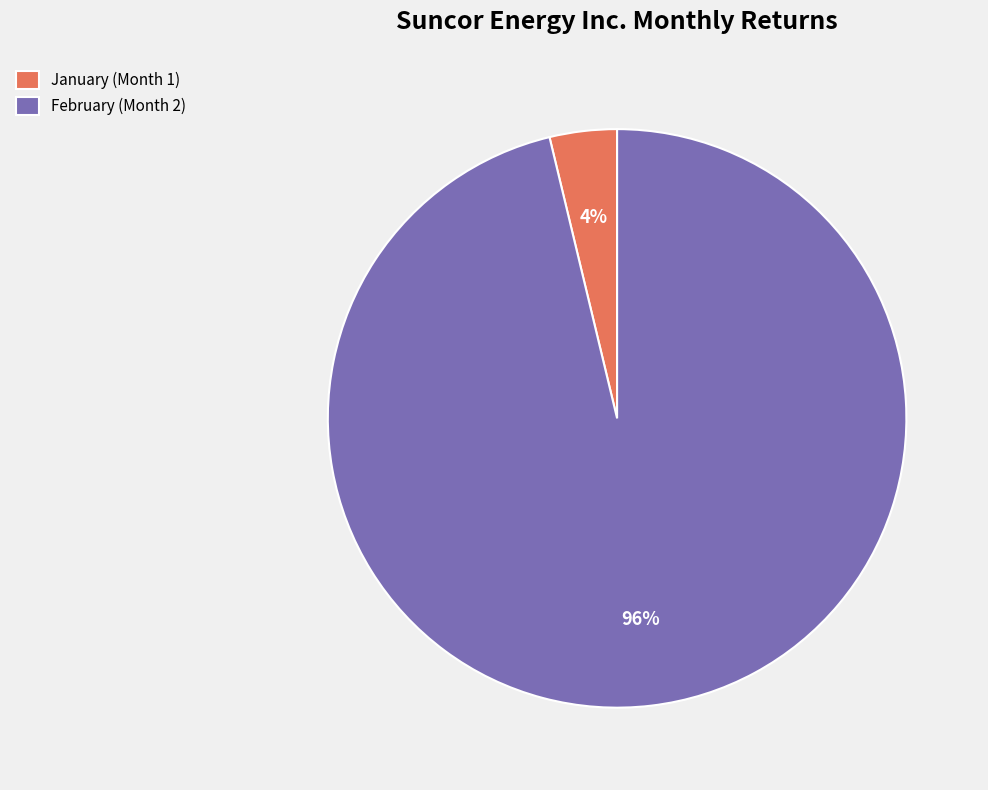

To the nearest percent, what percentage of the pie is January (Month 1)?

4%